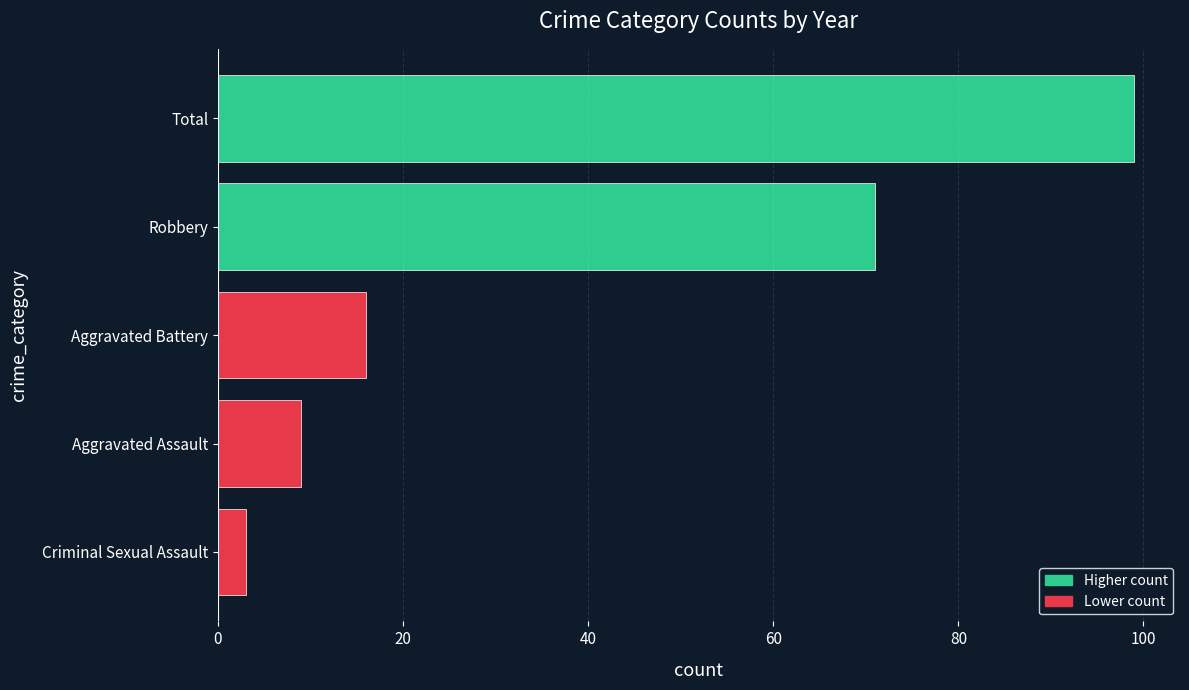

What is the difference between the maximum and second lowest values?

90